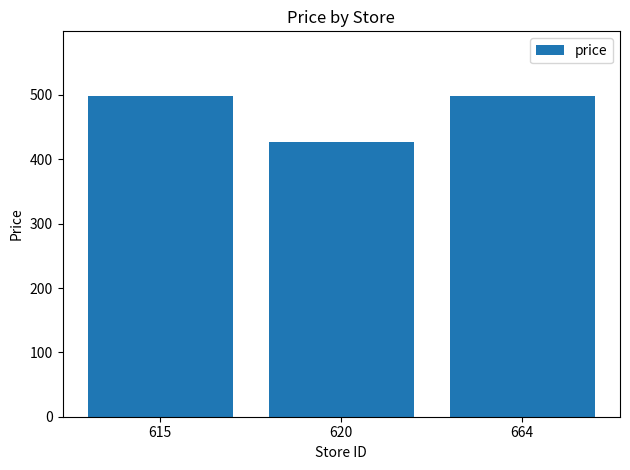

Reading left to right, what are all the values shown in this chart?

499.0	426.5	499.0